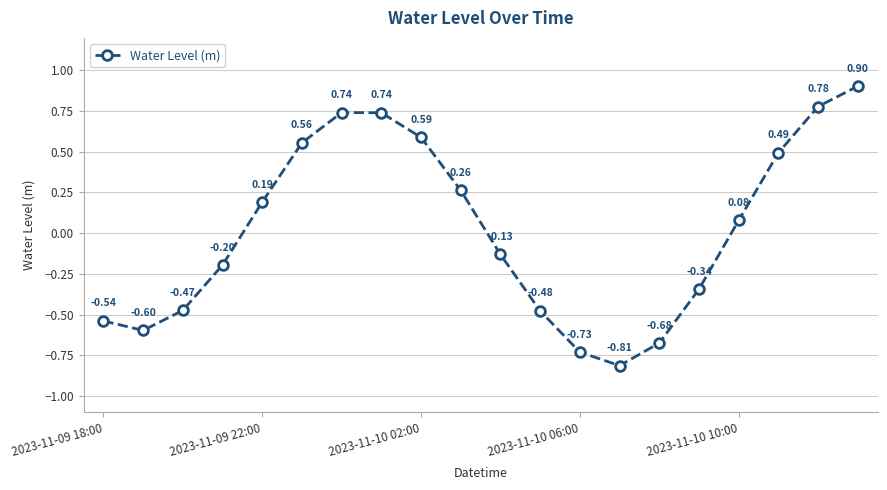

How many categories are shown in the chart?

20